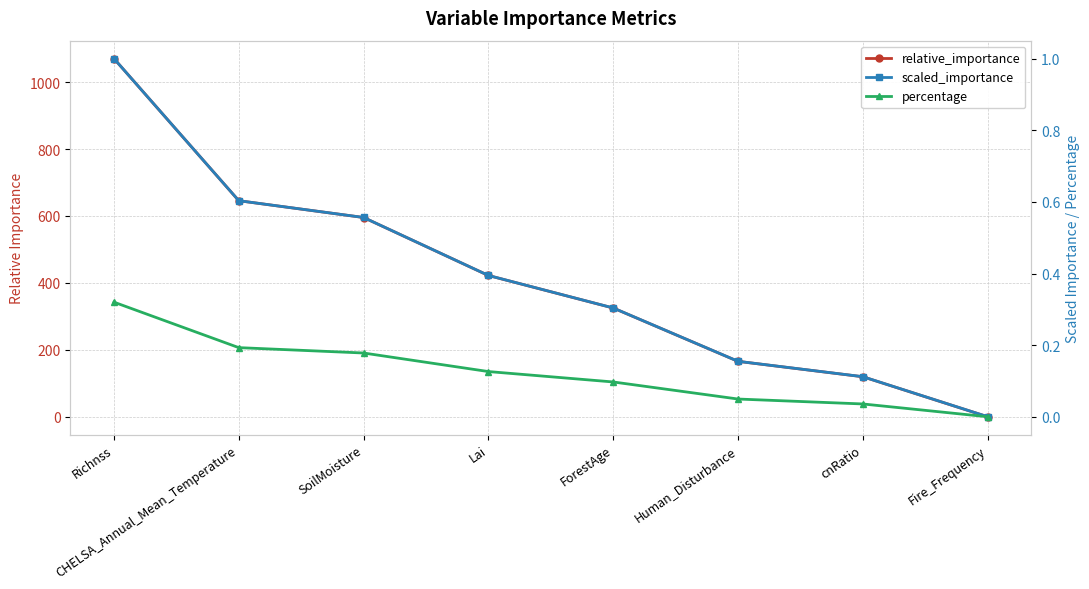

True or false: percentage and relative_importance cross at least once.

False